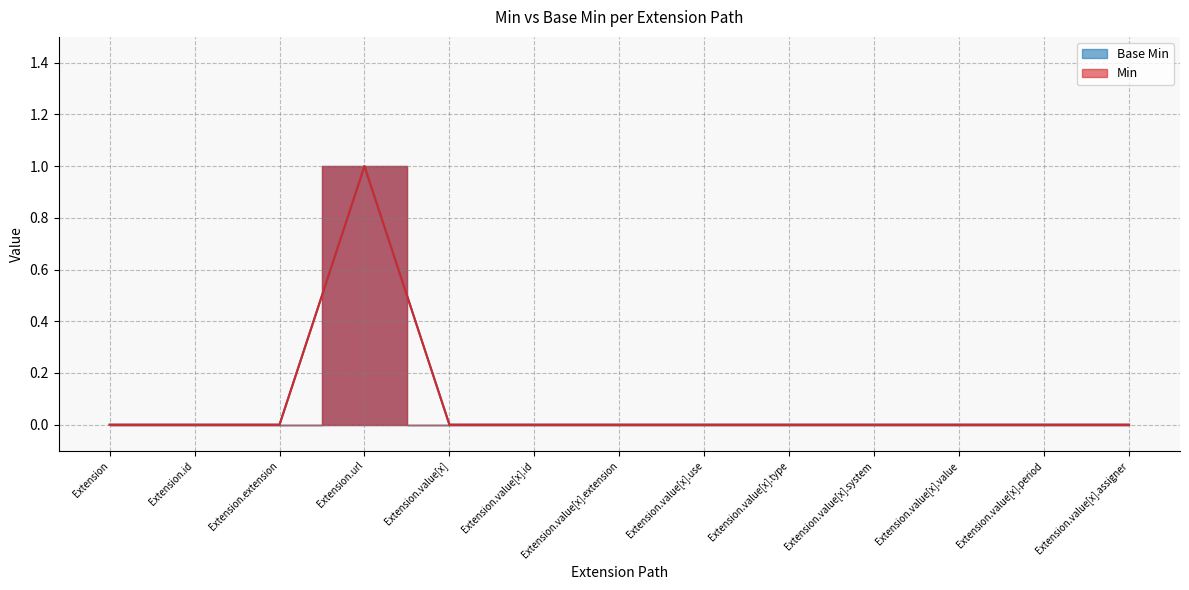

Reading left to right, extract all data points from this chart.

Base Min: Extension=0	Extension.id=0	Extension.extension=0	Extension.url=1	Extension.value[x]=0	Extension.value[x].id=0	Extension.value[x].extension=0	Extension.value[x].use=0	Extension.value[x].type=0	Extension.value[x].system=0	Extension.value[x].value=0	Extension.value[x].period=0	Extension.value[x].assigner=0
Min: Extension=0	Extension.id=0	Extension.extension=0	Extension.url=1	Extension.value[x]=0	Extension.value[x].id=0	Extension.value[x].extension=0	Extension.value[x].use=0	Extension.value[x].type=0	Extension.value[x].system=0	Extension.value[x].value=0	Extension.value[x].period=0	Extension.value[x].assigner=0